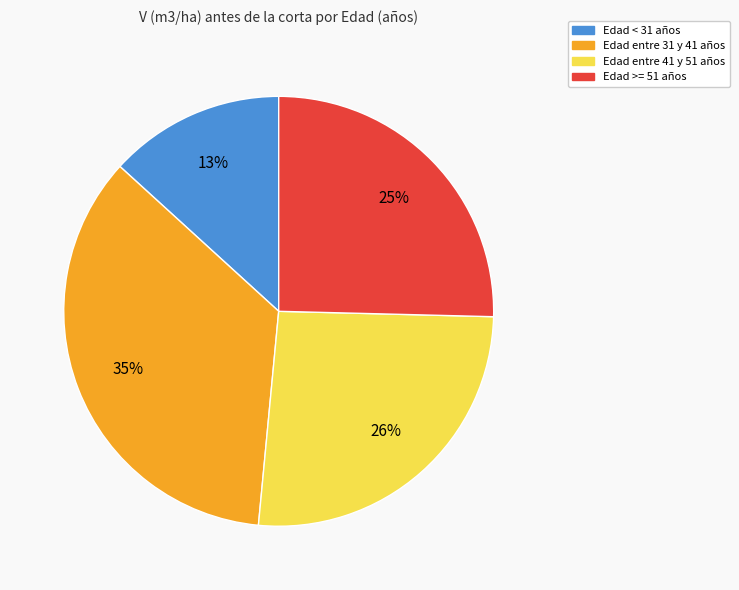

Is there any slice that represents more than half of the pie?

No